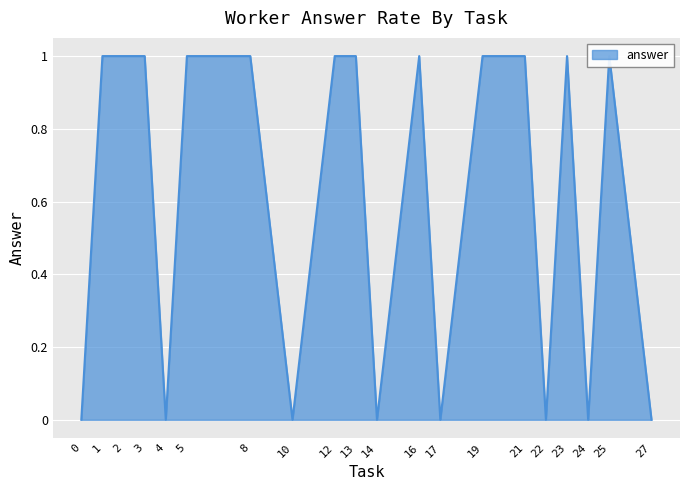

What is the average value?

1